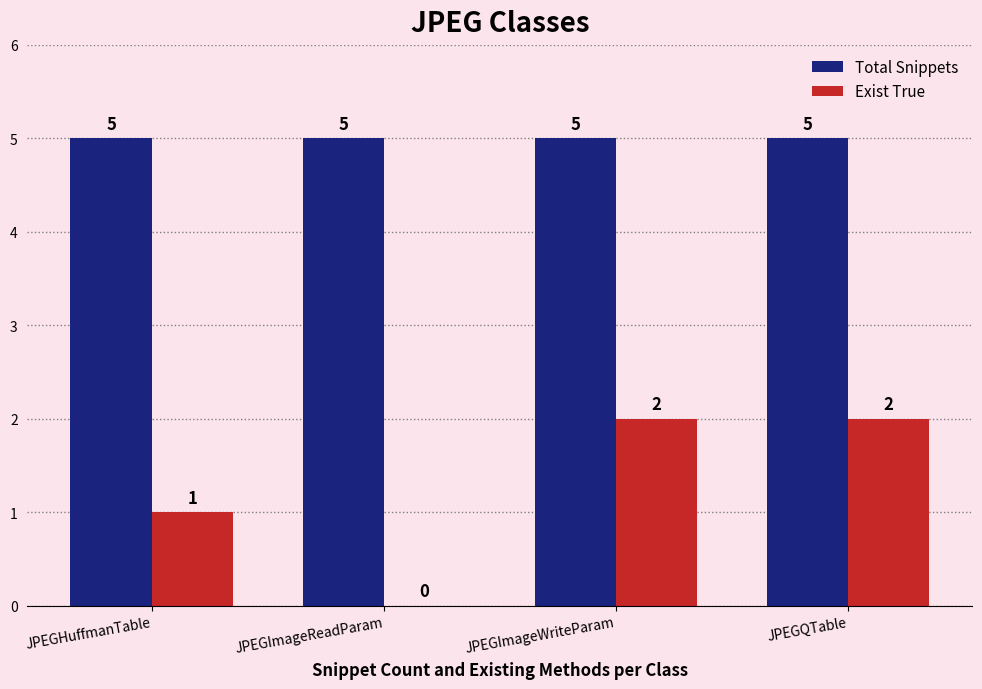

How many series are shown in this chart?

2